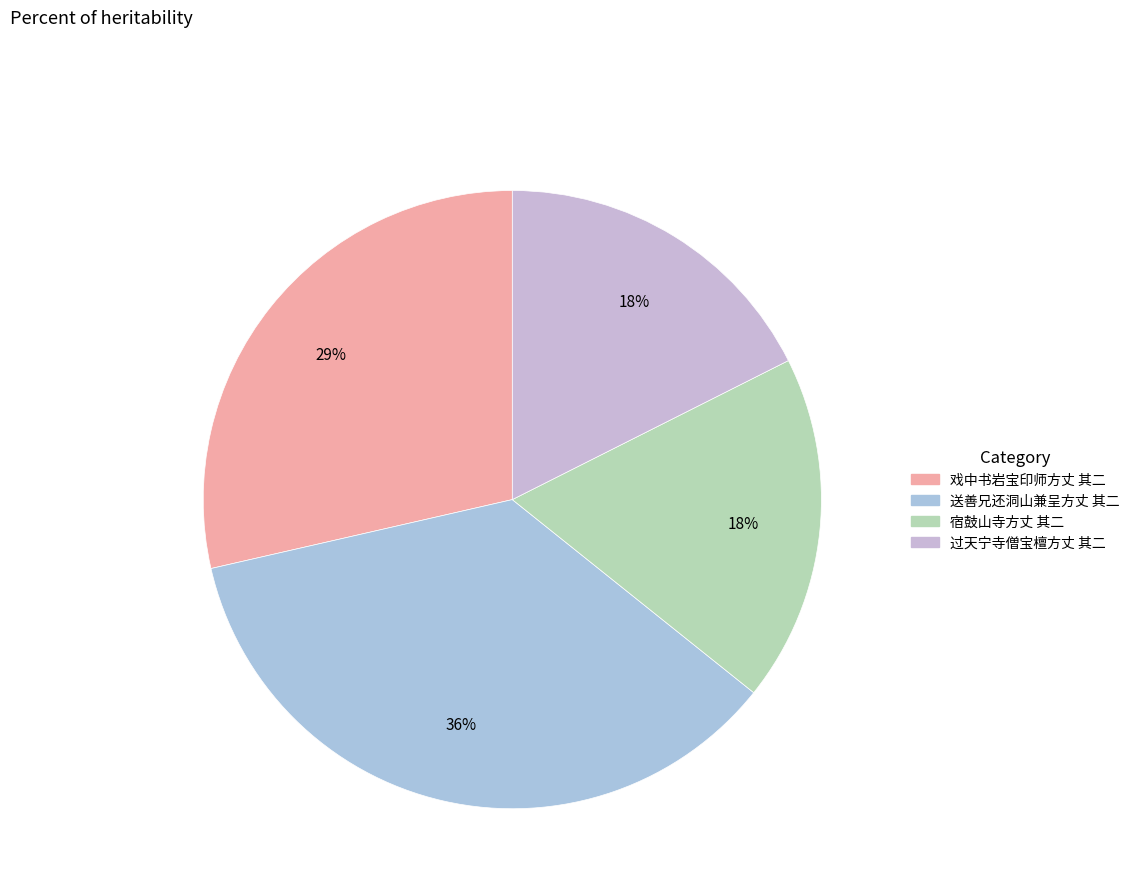

Is 戏中书岩宝印师方丈 其二 the majority of the pie?

No